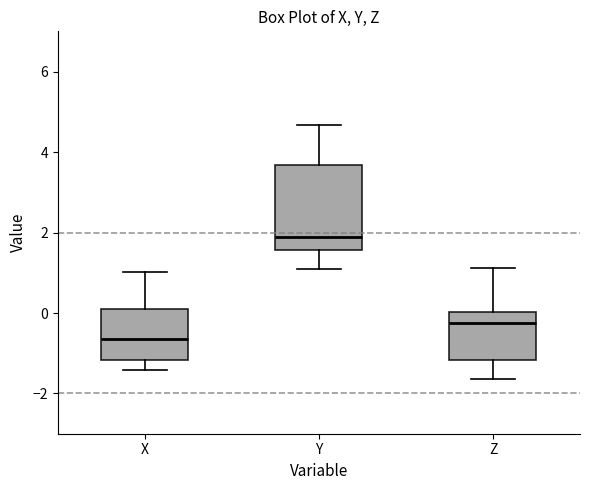

Which box's median line is the lowest?

X